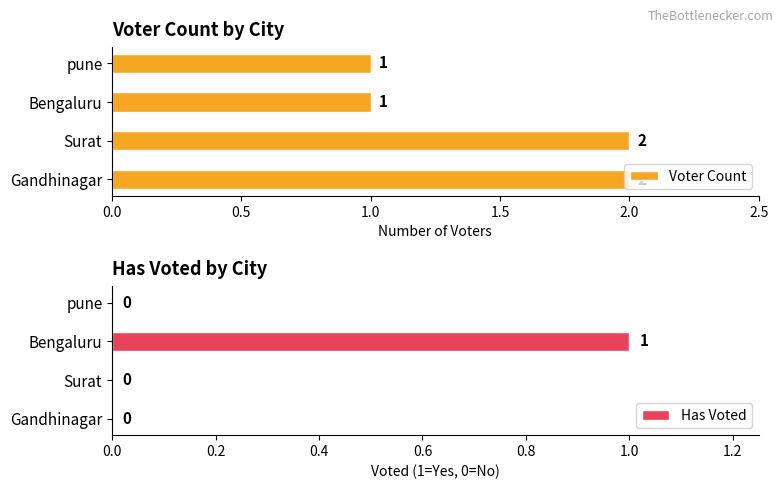

What is the sum of all Has Voted values?

1